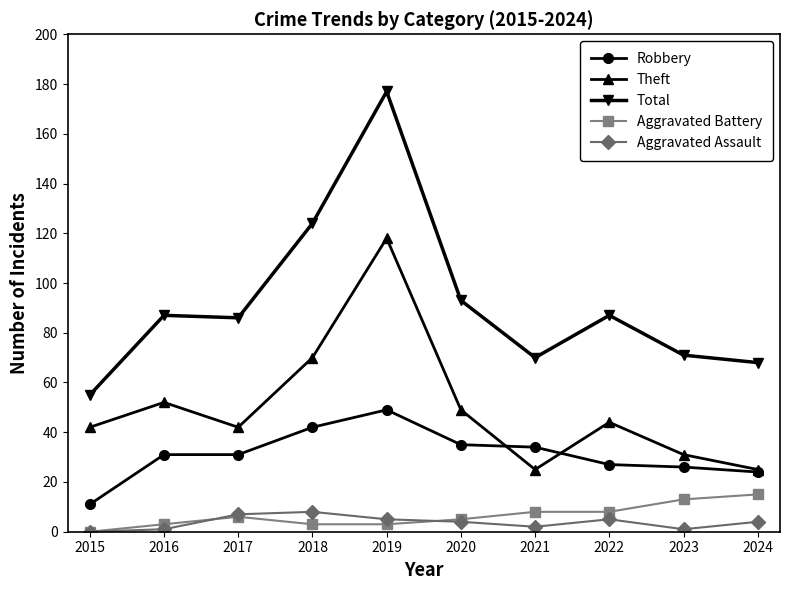

What is the approximate value of Aggravated Assault at 2016?

1